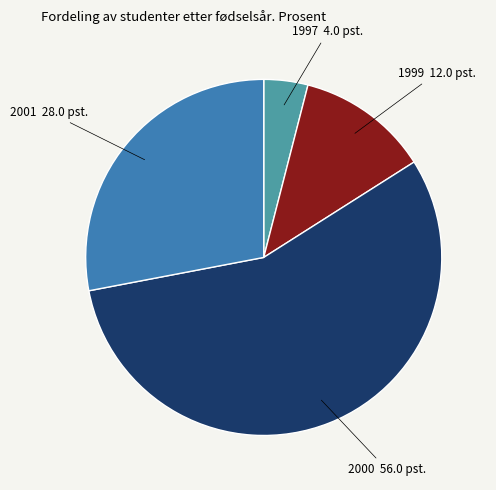

Count the number of slices in the pie.

4